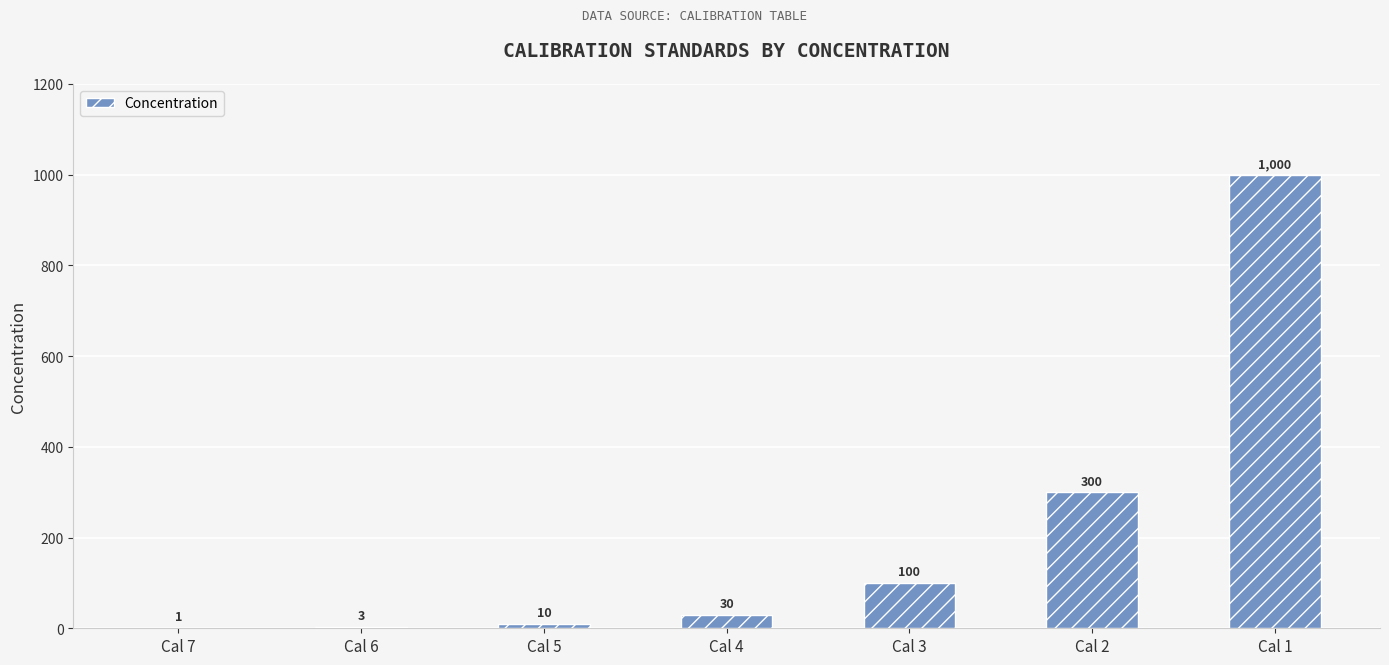

What is the approximate value at Cal 5, to the nearest 10?

10